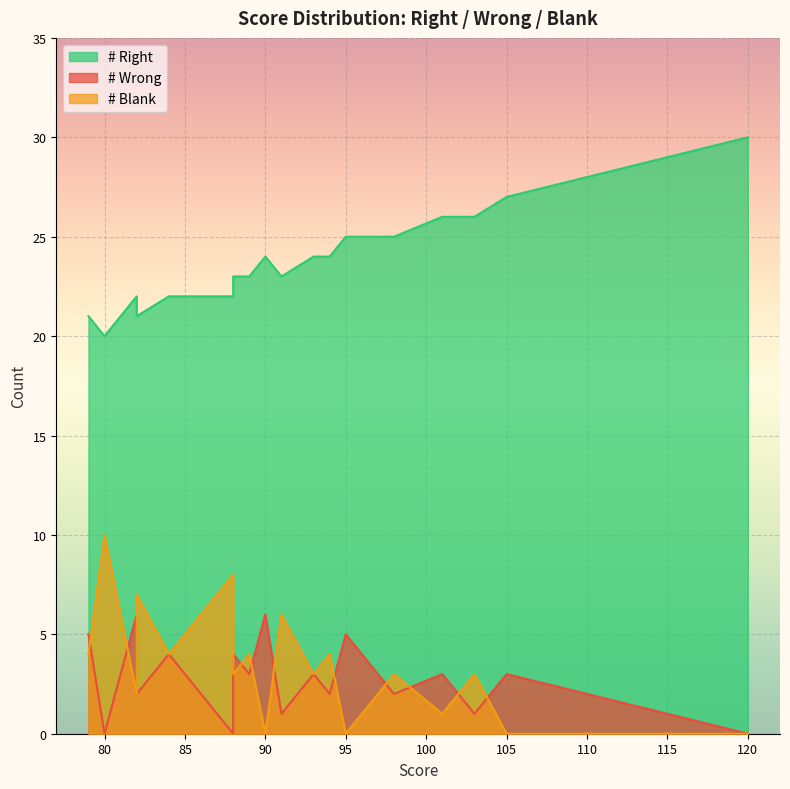

True or false: # Right and # Blank cross at least once.

False